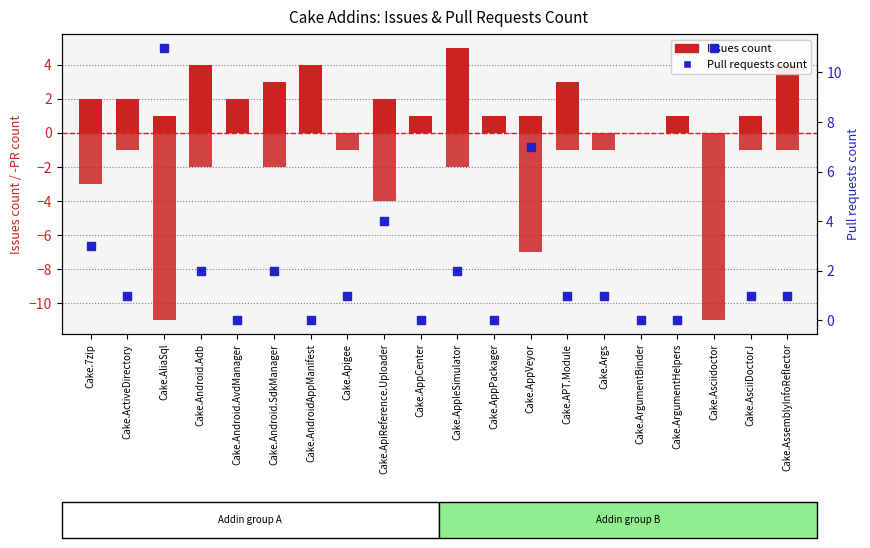

At how many categories does at least one series exceed 1?

13